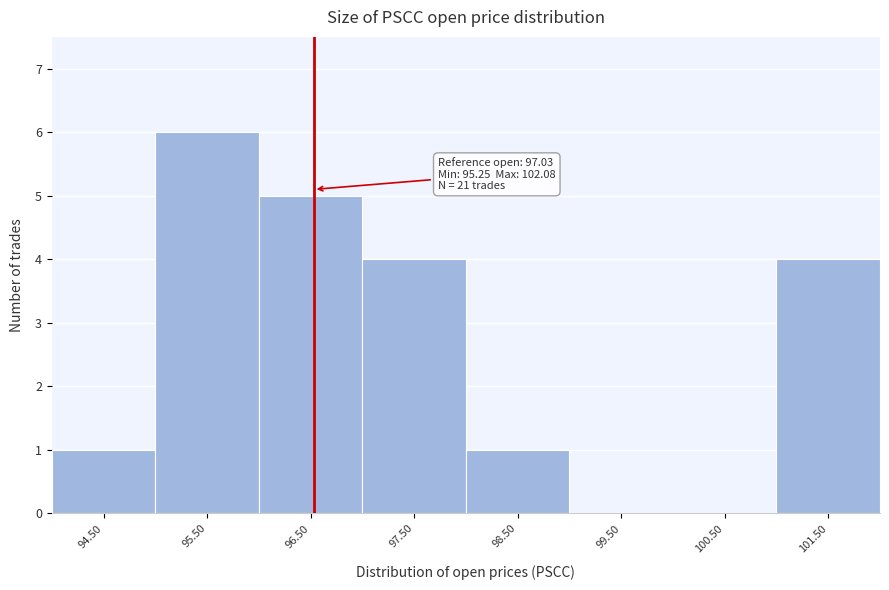

Reading left to right, list all the values displayed in this chart.

94.50=1	95.50=6	96.50=5	97.50=4	98.50=1	99.50=0	100.50=0	101.50=4